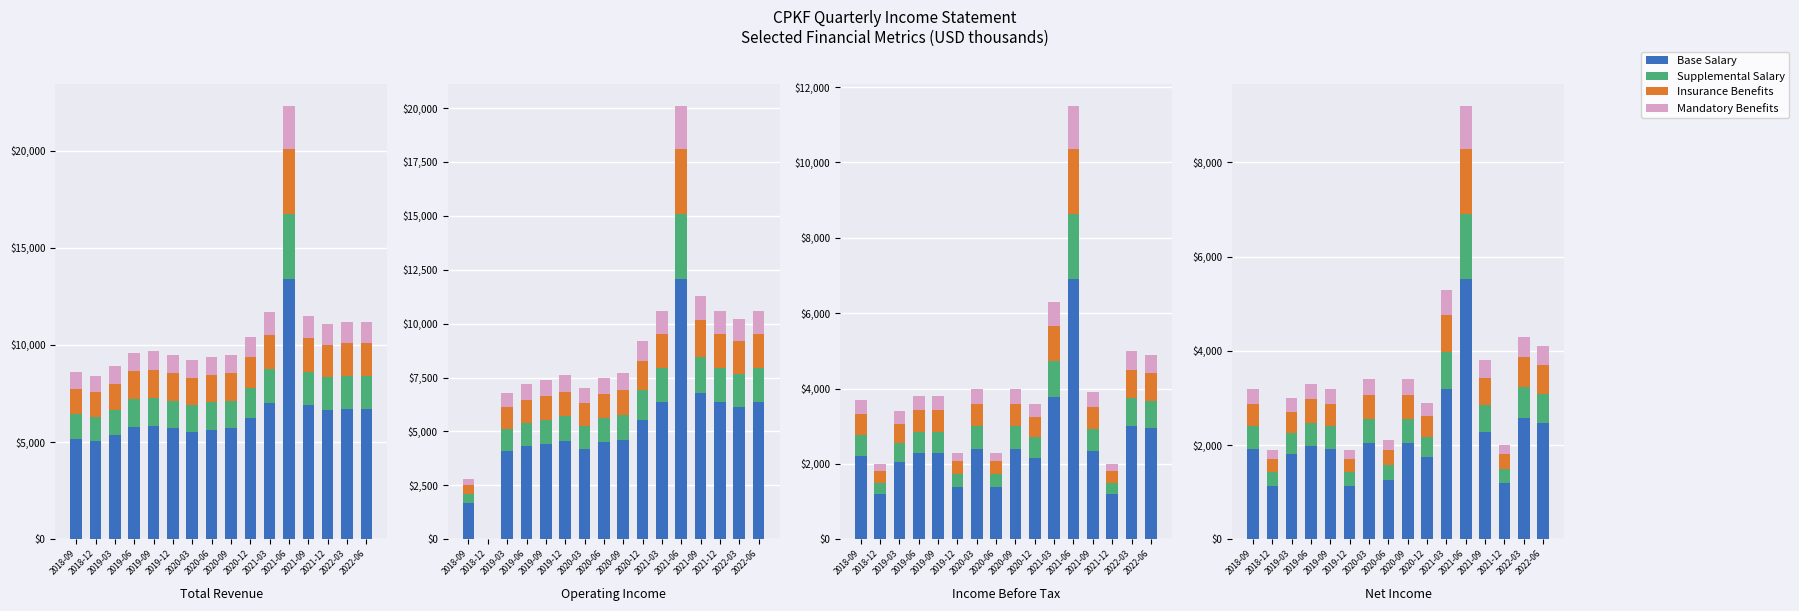

What is the label of the 3rd bar from the left?

2019-03